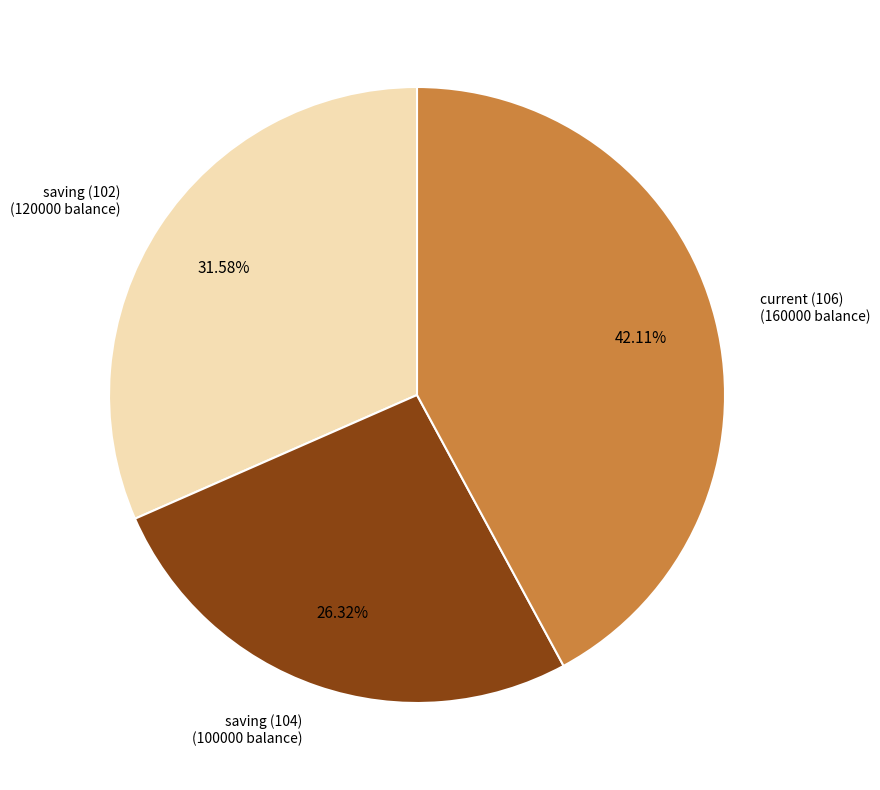

To the nearest percent, what portion does saving (102) represent?

32%